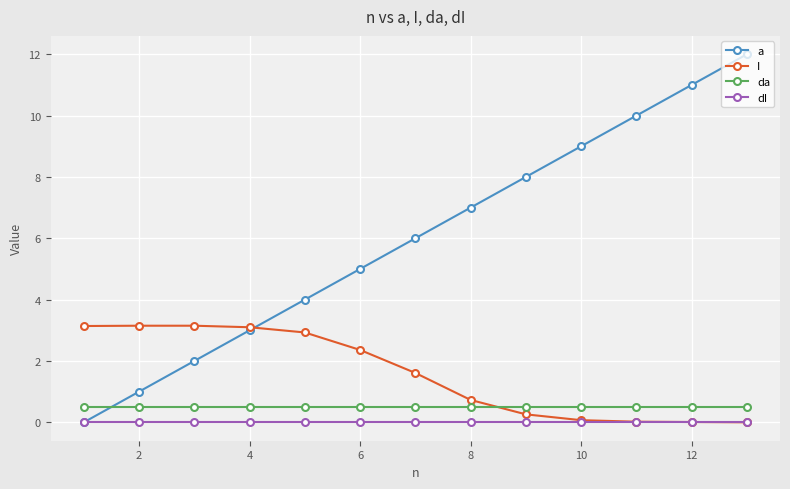

Is this an area chart (filled region under the line)?

No